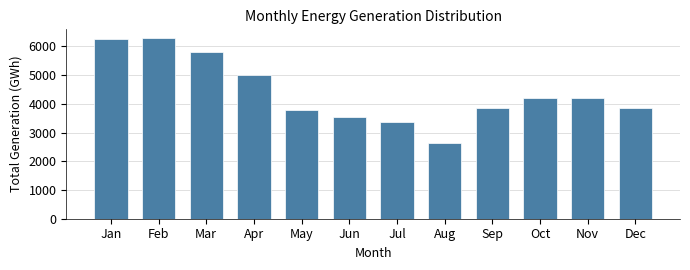

True or false: the data shows 5822.9 at Mar.

True